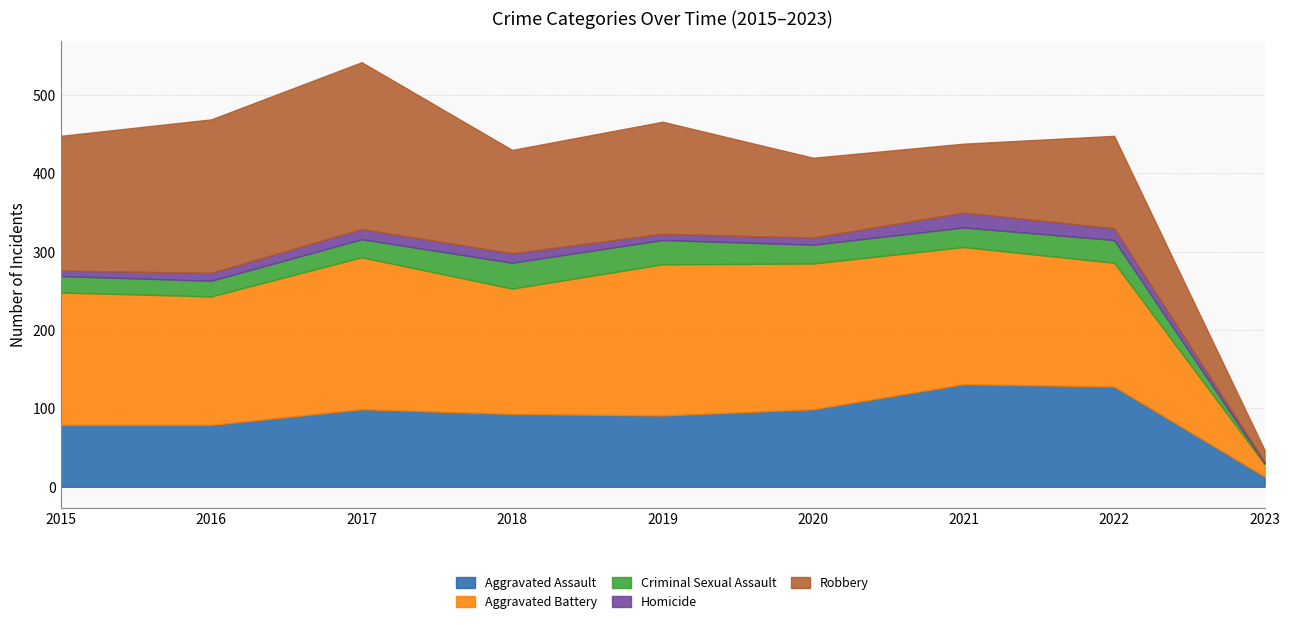

Between 2022 and 2020, which is larger?

2022